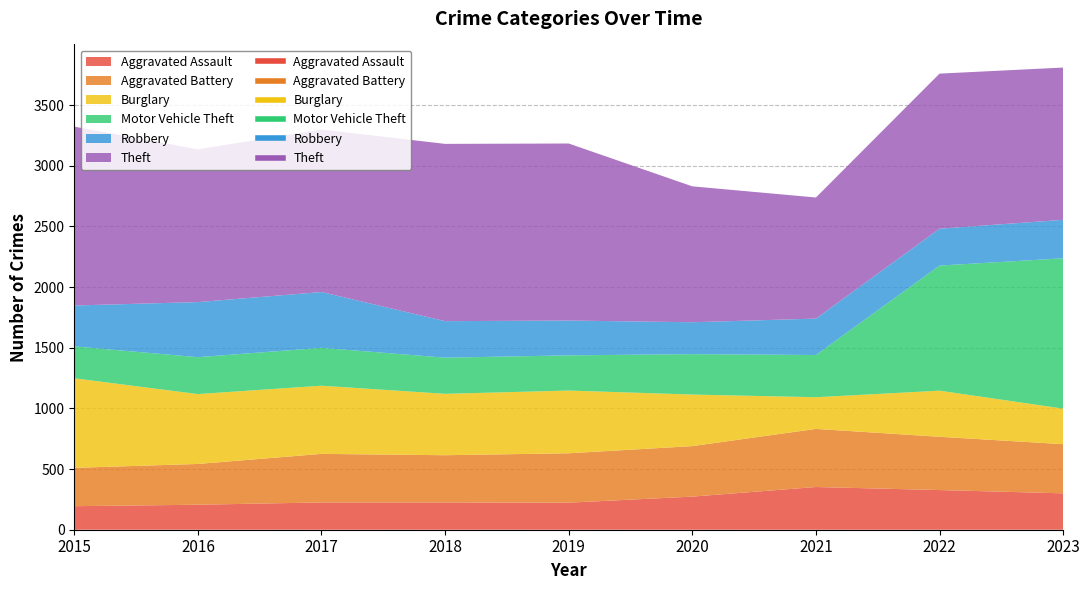

Reading left to right, extract all data points from this chart.

Aggravated Assault: 2015=194	2016=206	2017=225	2018=225	2019=223	2020=273	2021=352	2022=327	2023=300
Aggravated Battery: 2015=316	2016=336	2017=400	2018=389	2019=407	2020=416	2021=479	2022=439	2023=405
Burglary: 2015=738	2016=576	2017=562	2018=506	2019=517	2020=425	2021=261	2022=380	2023=293
Motor Vehicle Theft: 2015=263	2016=304	2017=312	2018=298	2019=290	2020=333	2021=348	2022=1031	2023=1239
Robbery: 2015=337	2016=454	2017=460	2018=301	2019=287	2020=263	2021=300	2022=304	2023=317
Theft: 2015=1474	2016=1259	2017=1339	2018=1461	2019=1459	2020=1120	2021=998	2022=1278	2023=1255